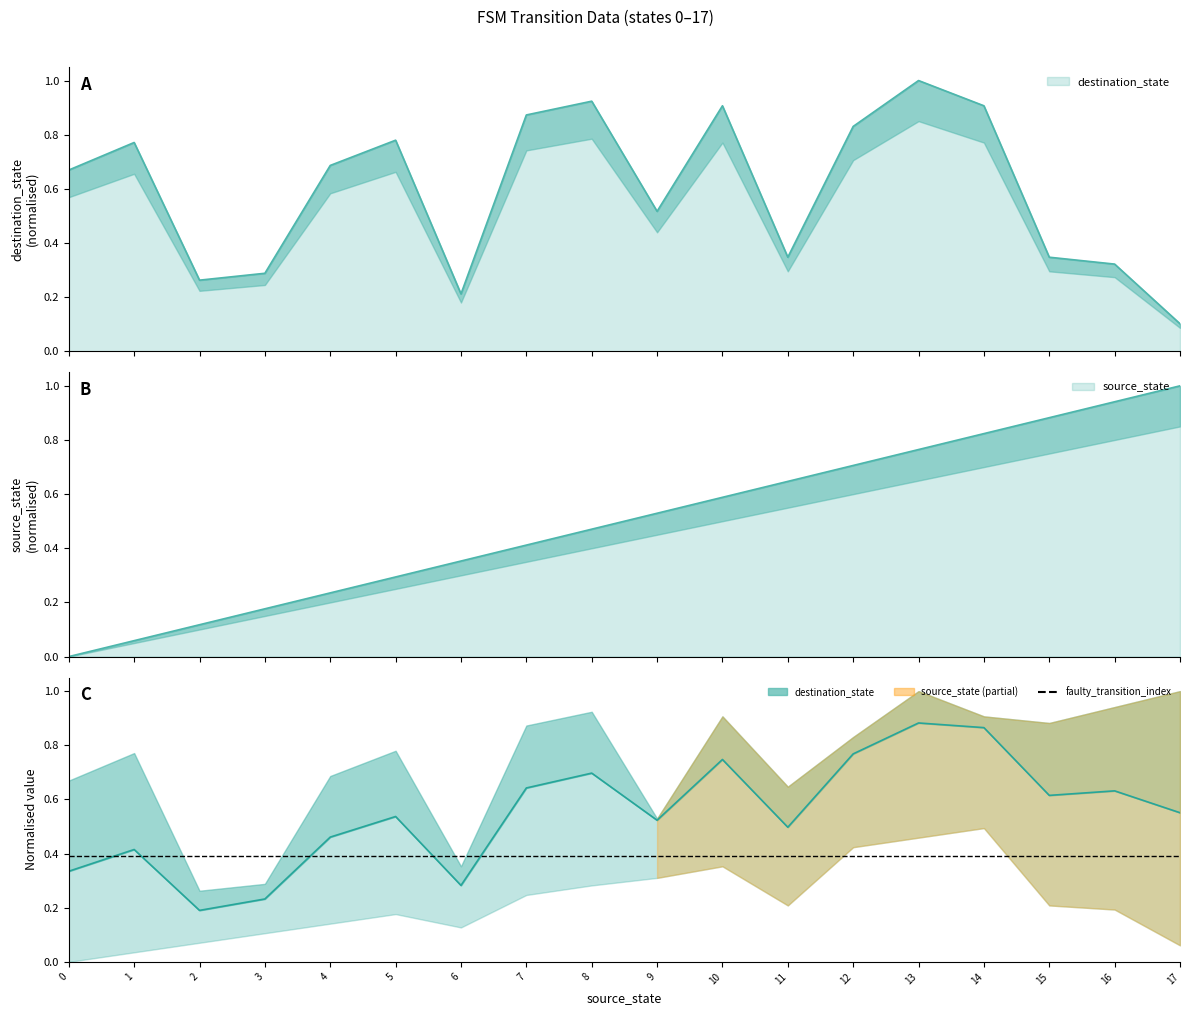

How many lines are shown in the chart?

2